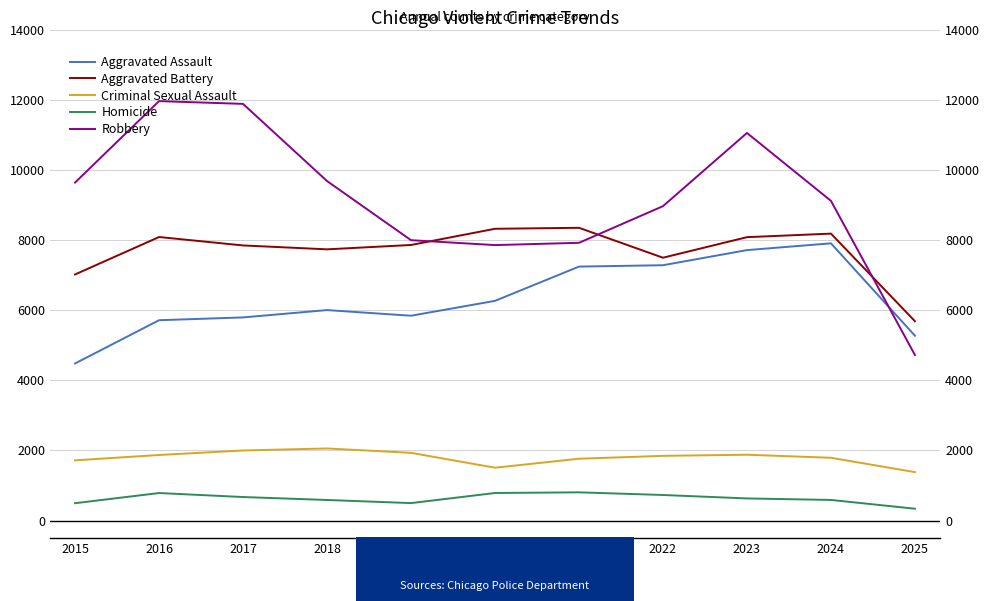

Is it true that Robbery equals 11800 at 2021?

False